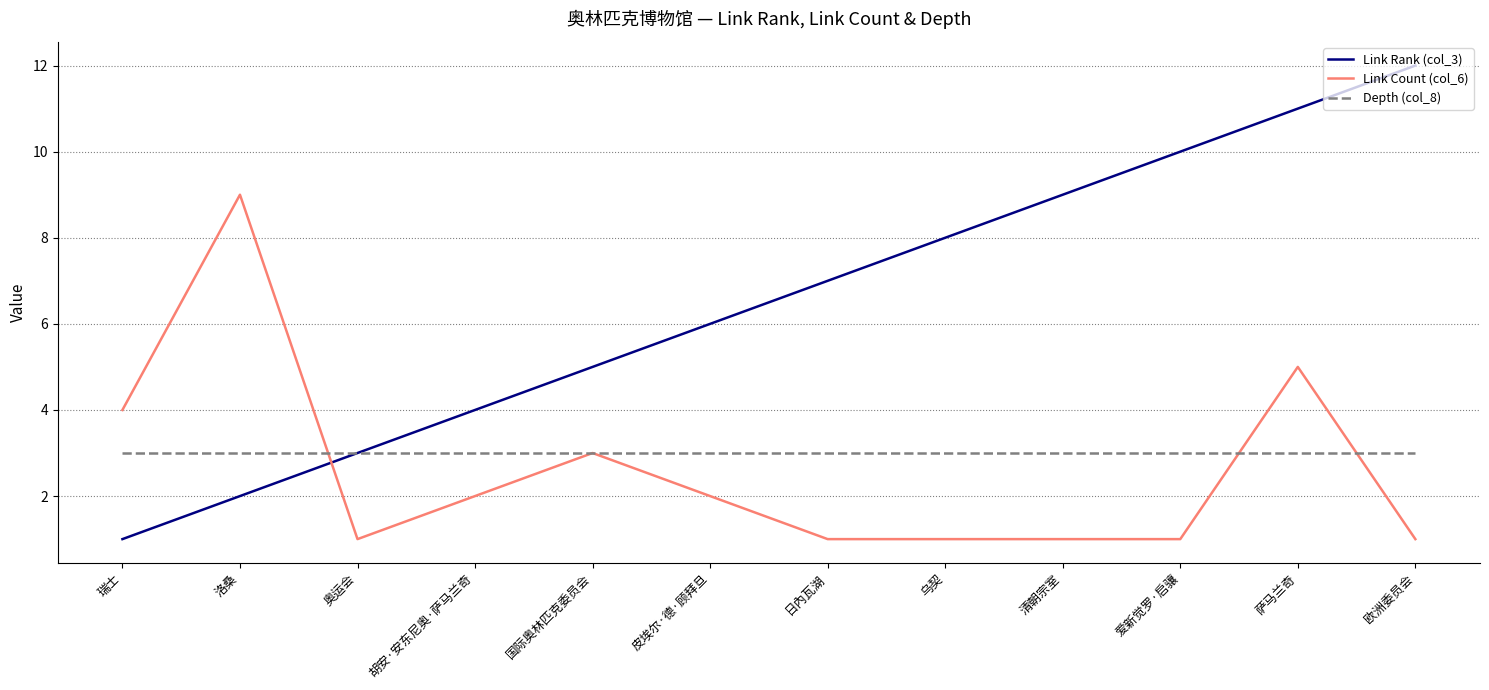

What is the spread (max minus min) of values at 欧洲委员会?

11